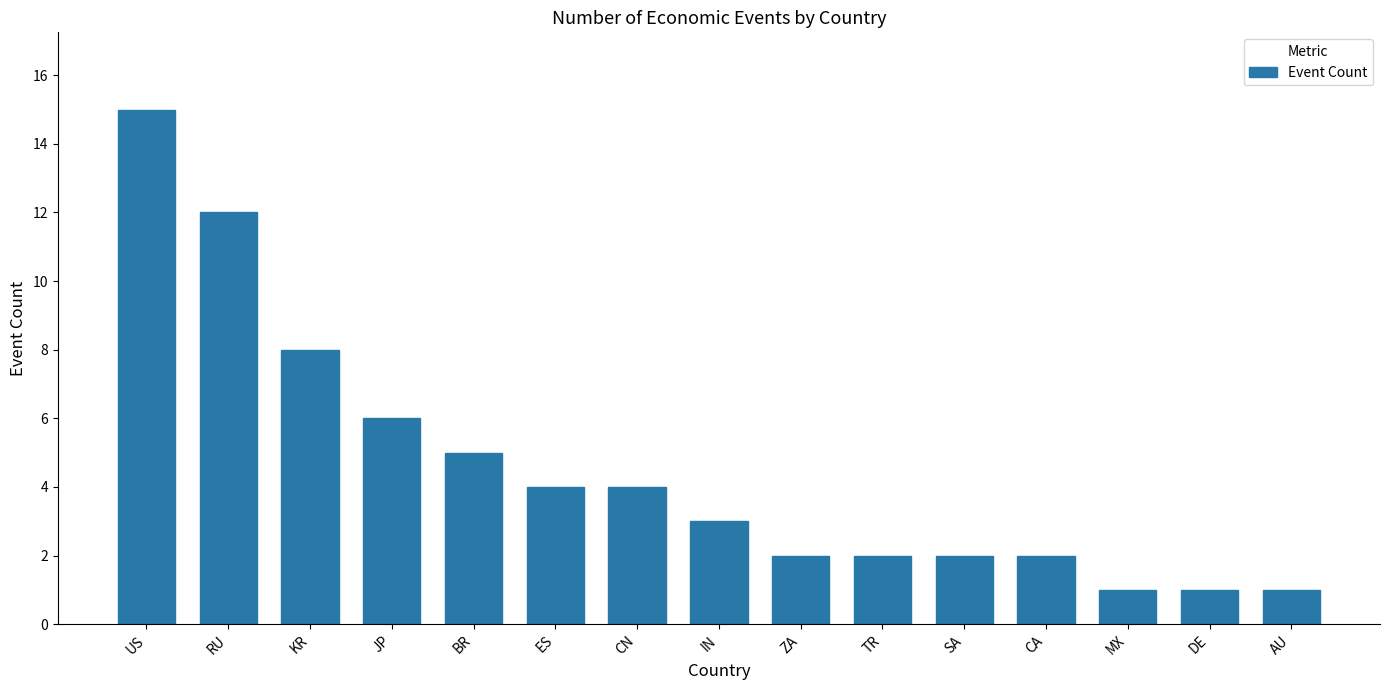

The chart shows a value of 1 at SA. True or false?

False